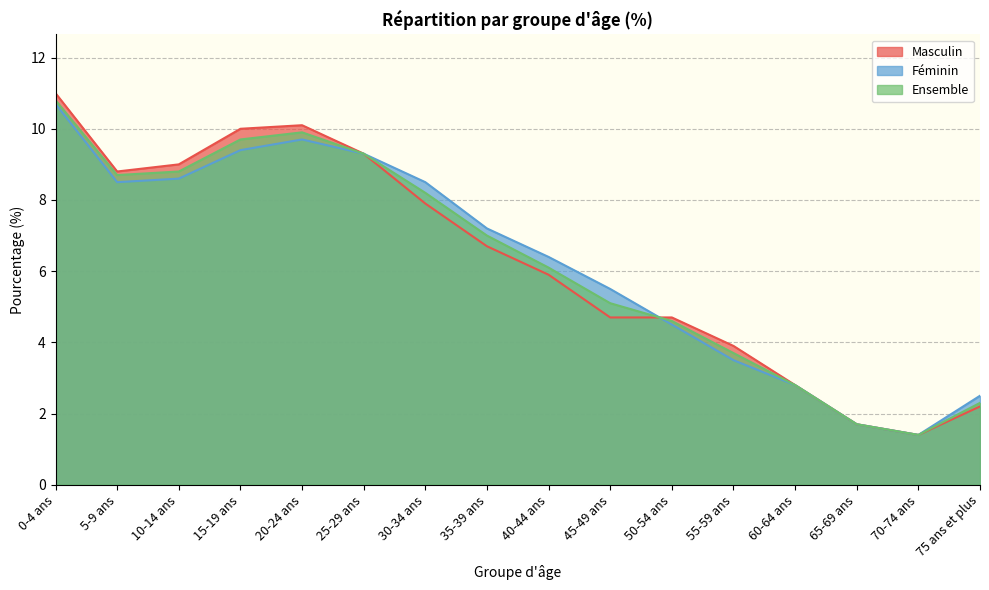

At which label does Ensemble reach its peak?

0-4 ans